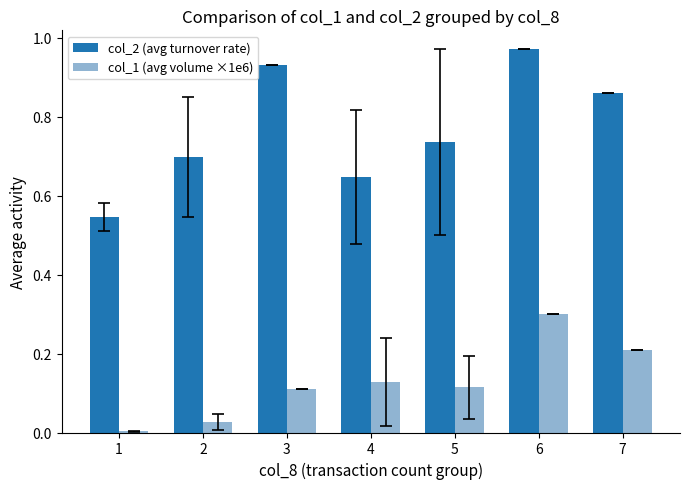

What is the total value across all series at 6?

1.3